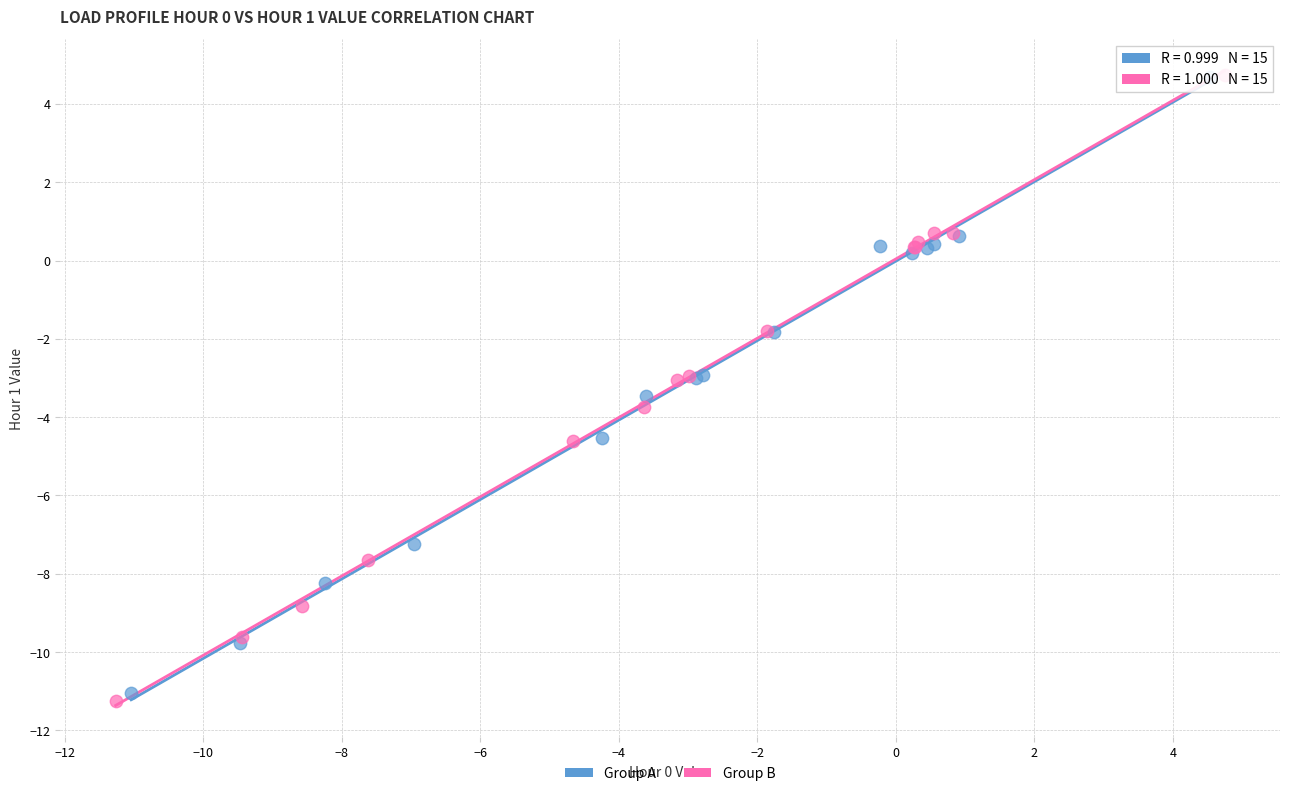

What are all the series names shown in the legend?

Group A, Group B